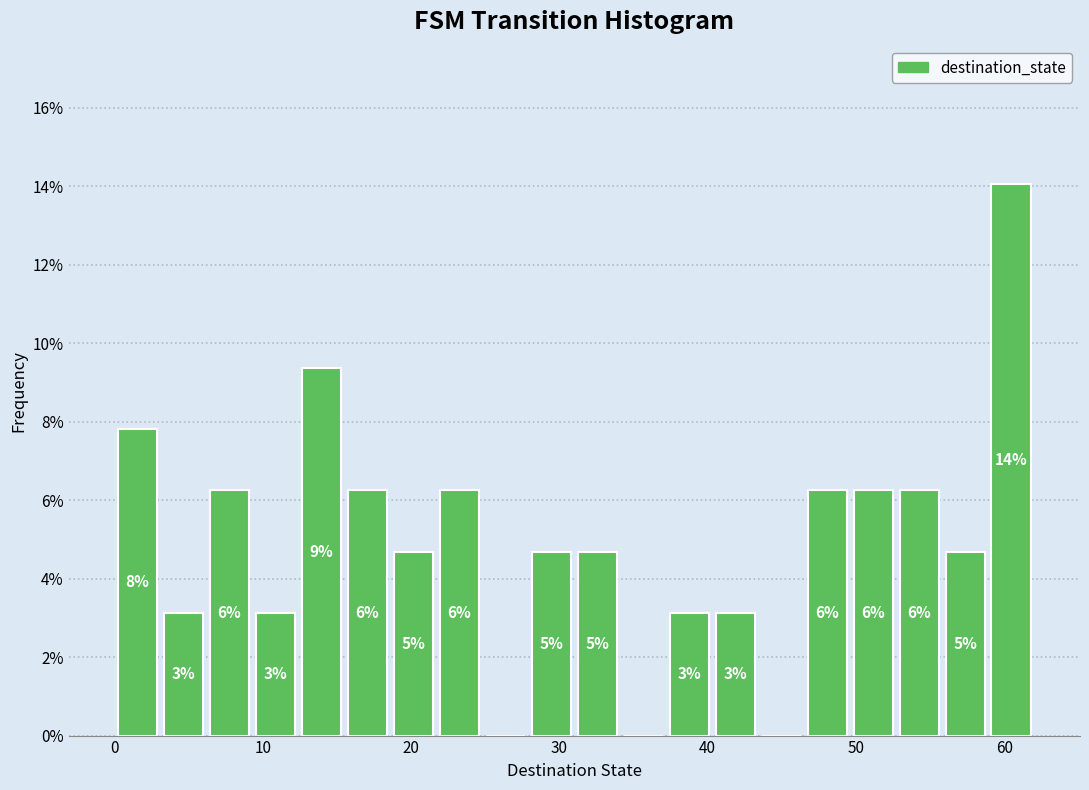

Around what value on the x-axis is the tallest bar? Give the approximate position of its centre, as read against the axis.

60